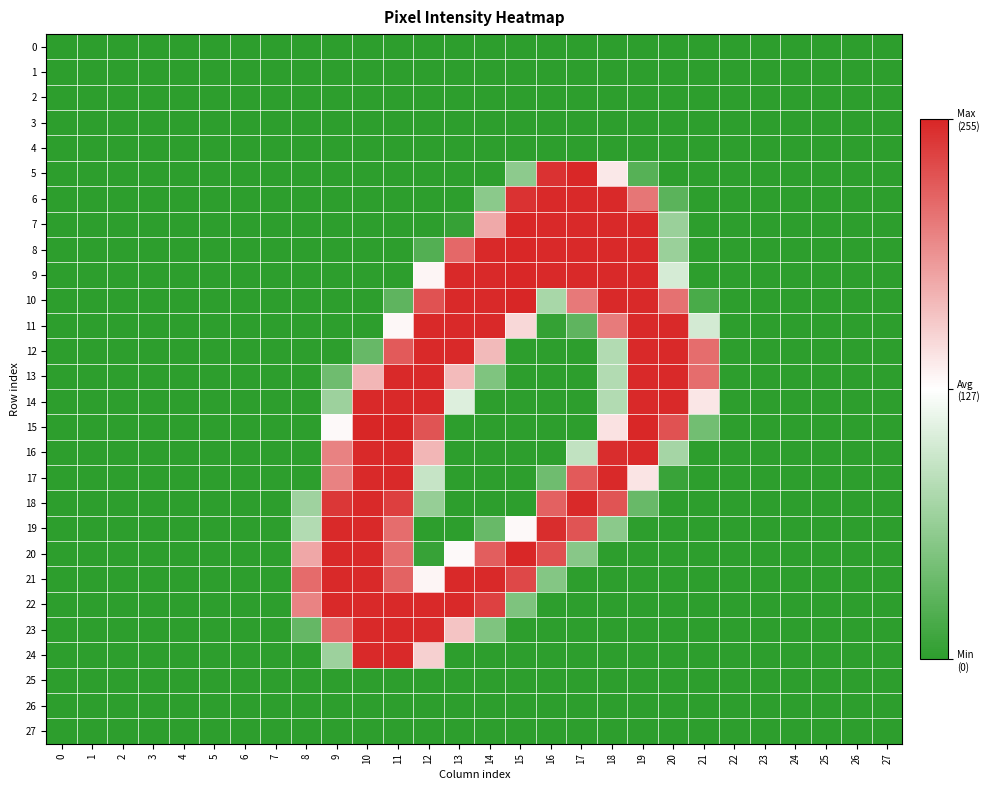

At how many categories does at least one series exceed 0?

14